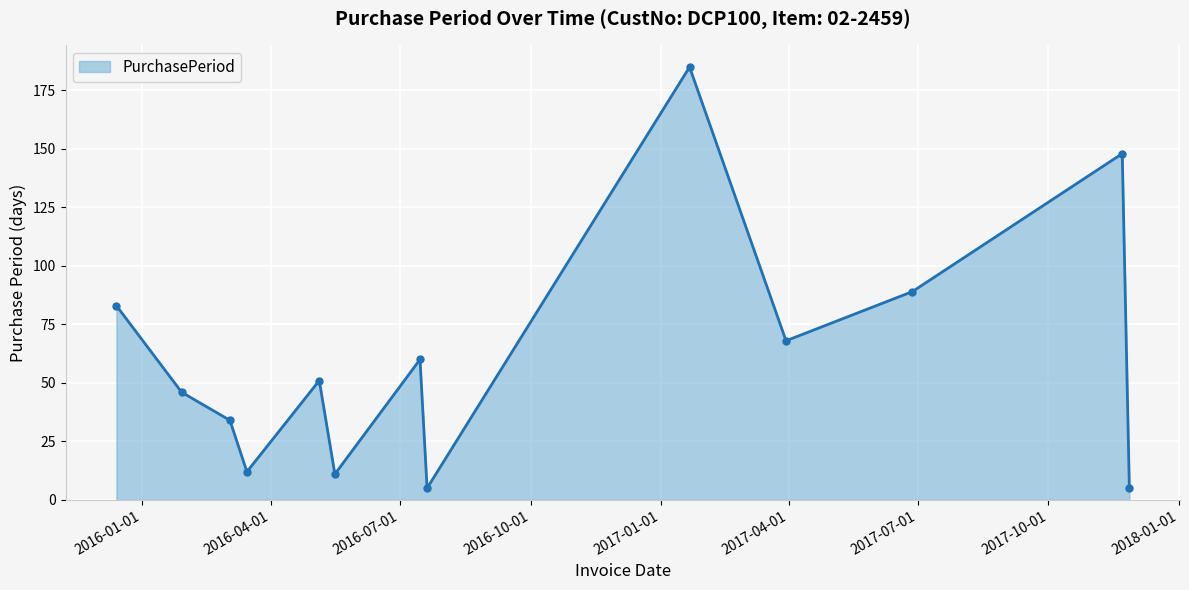

What is the difference between the maximum and minimum values?

180